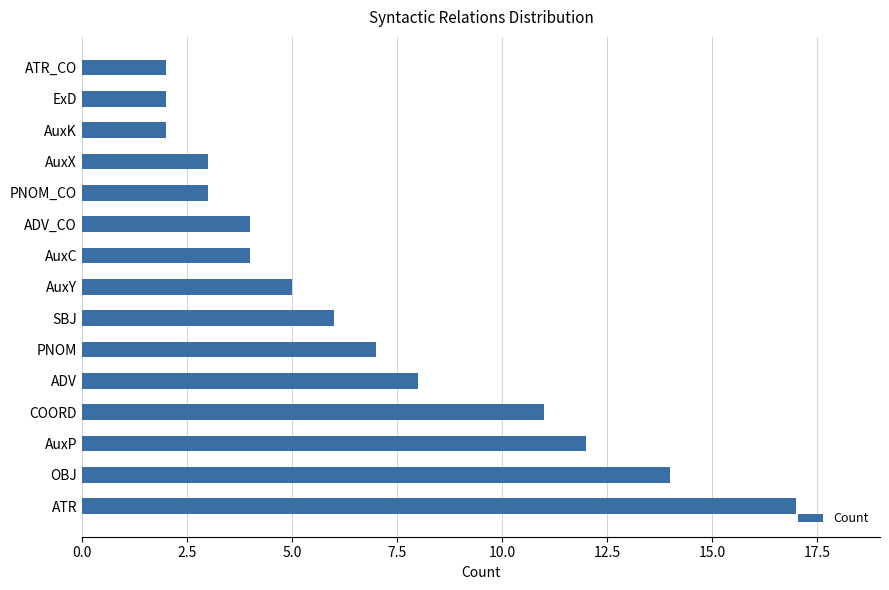

Reading bottom to top, what are all the values shown in this chart?

ATR=17	OBJ=14	AuxP=12	COORD=11	ADV=8	PNOM=7	SBJ=6	AuxY=5	AuxC=4	ADV_CO=4	PNOM_CO=3	AuxX=3	AuxK=2	ExD=2	ATR_CO=2